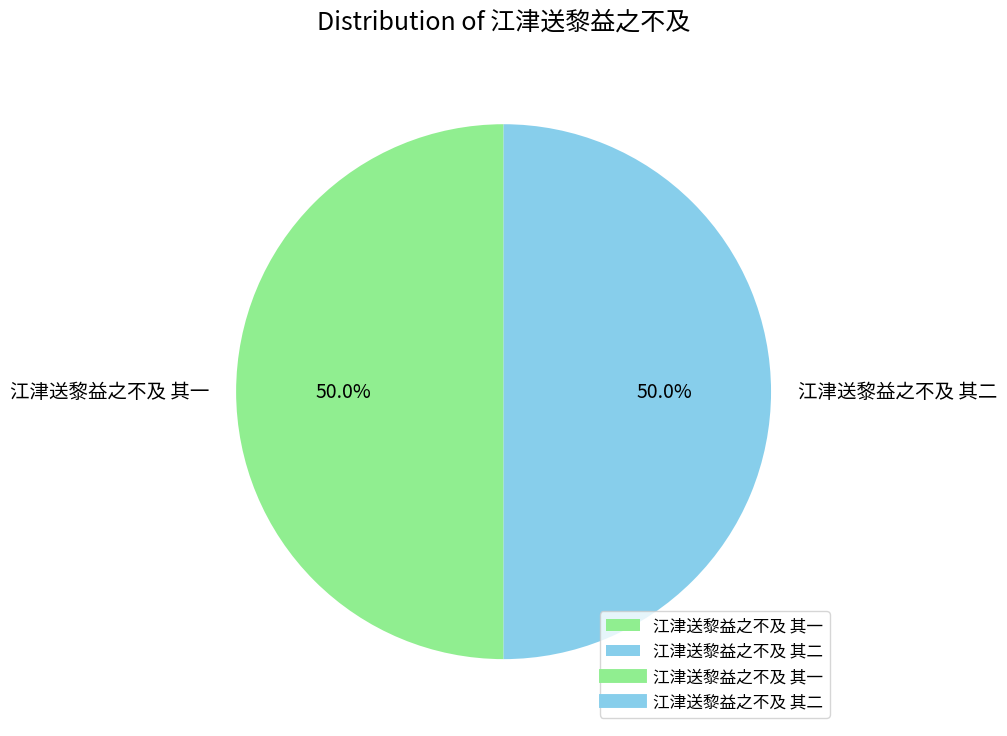

How many segments does this pie chart have?

2